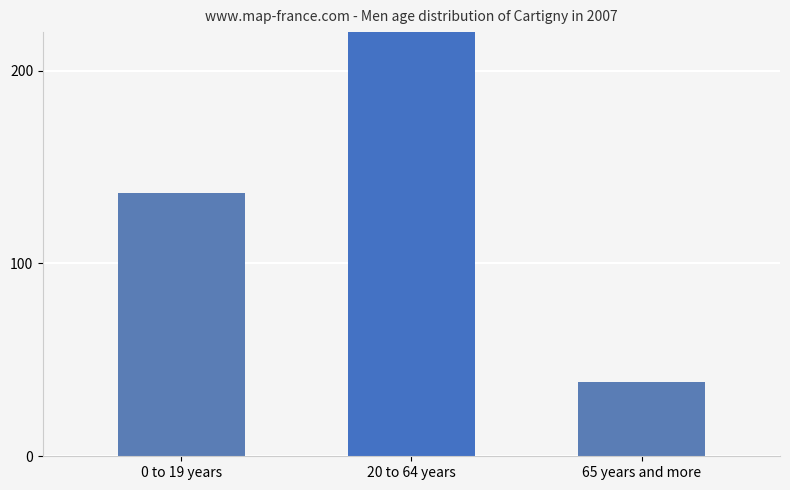

At which label is the value closest to 182?

0 to 19 years